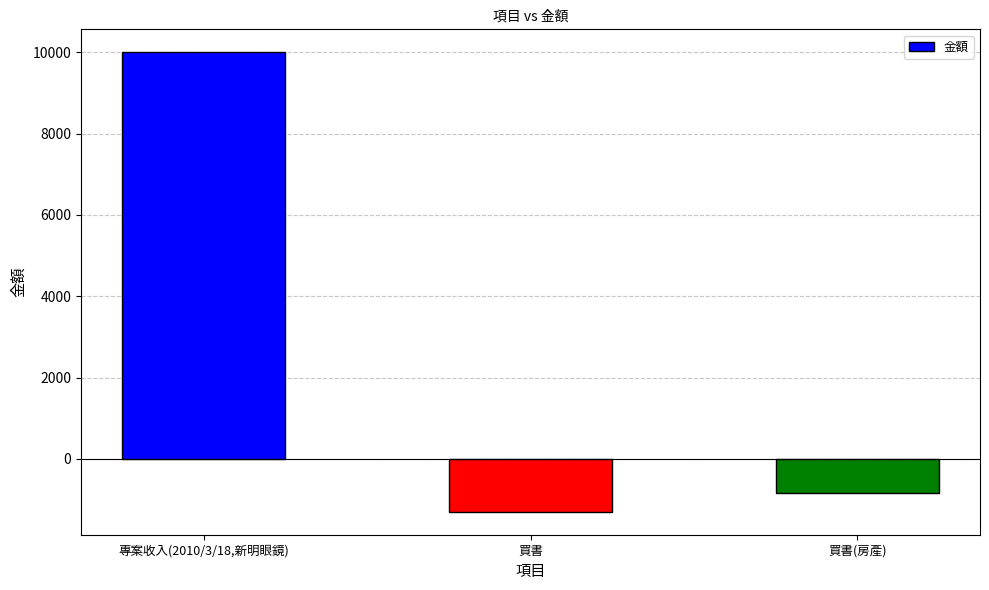

How many values are above zero?

1